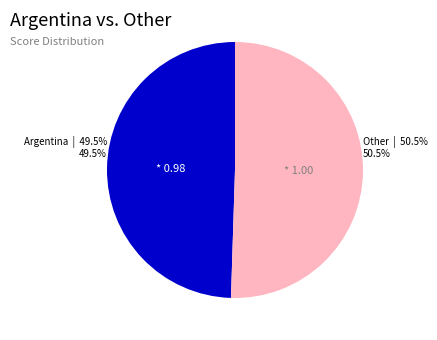

To the nearest percent, what is the difference between the largest and smallest slice percentages?

1%